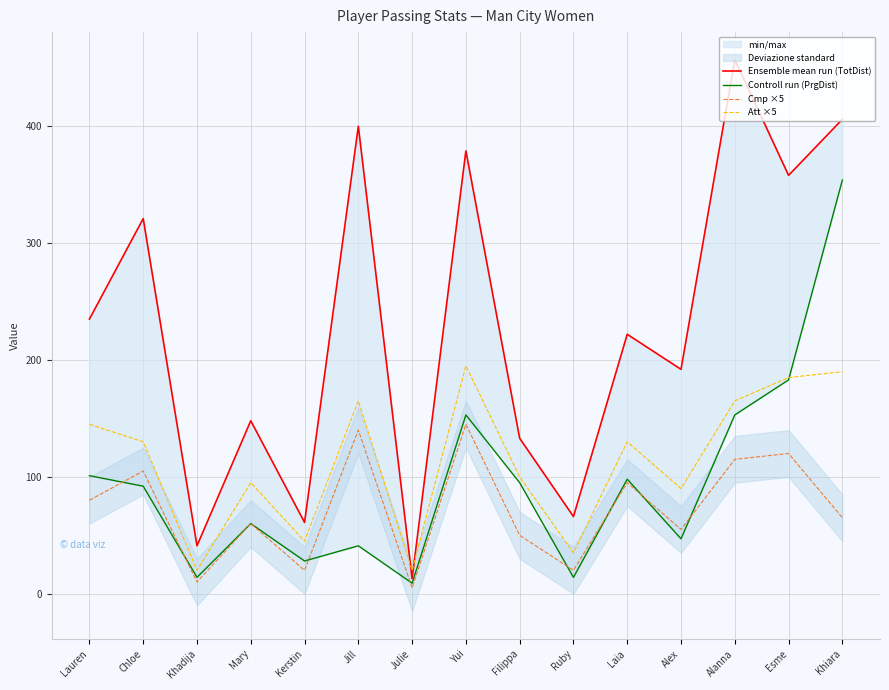

At which category does the chart reach its minimum across all series?

Julie